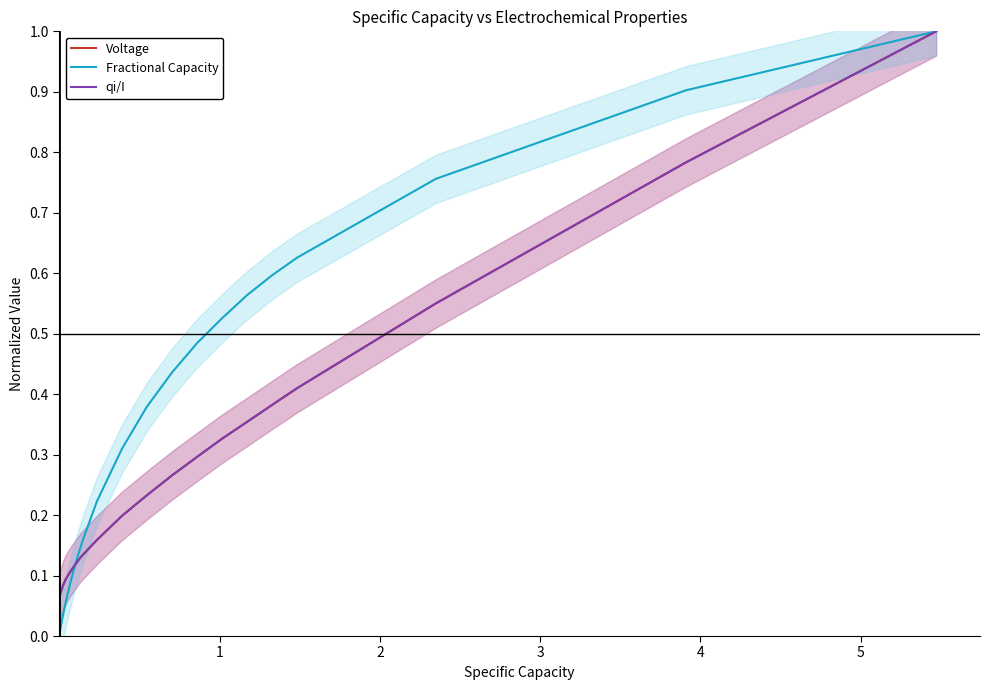

What is the highest value of the Fractional Capacity series?

1.0